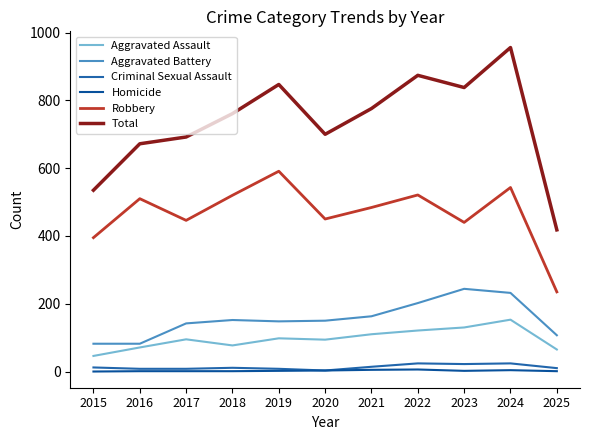

What is the value of the Homicide point at the 6th from the left?

3